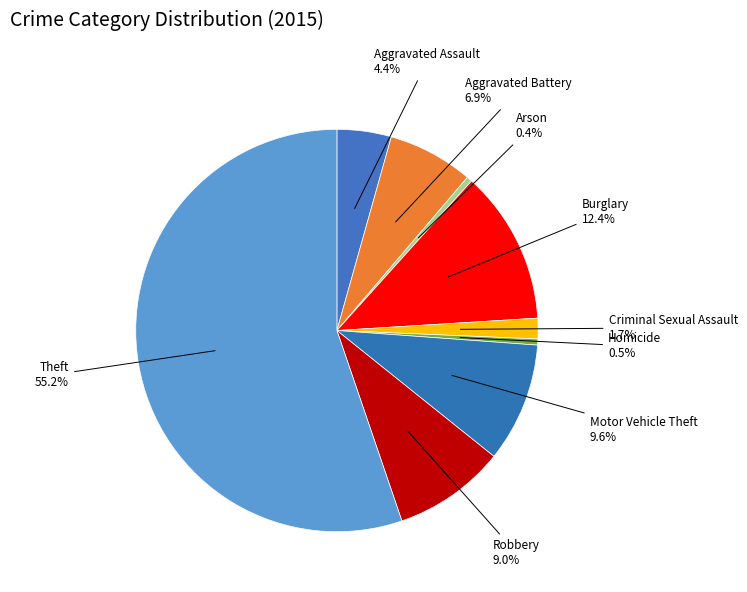

True or false: Robbery accounts for 9% of the total.

True